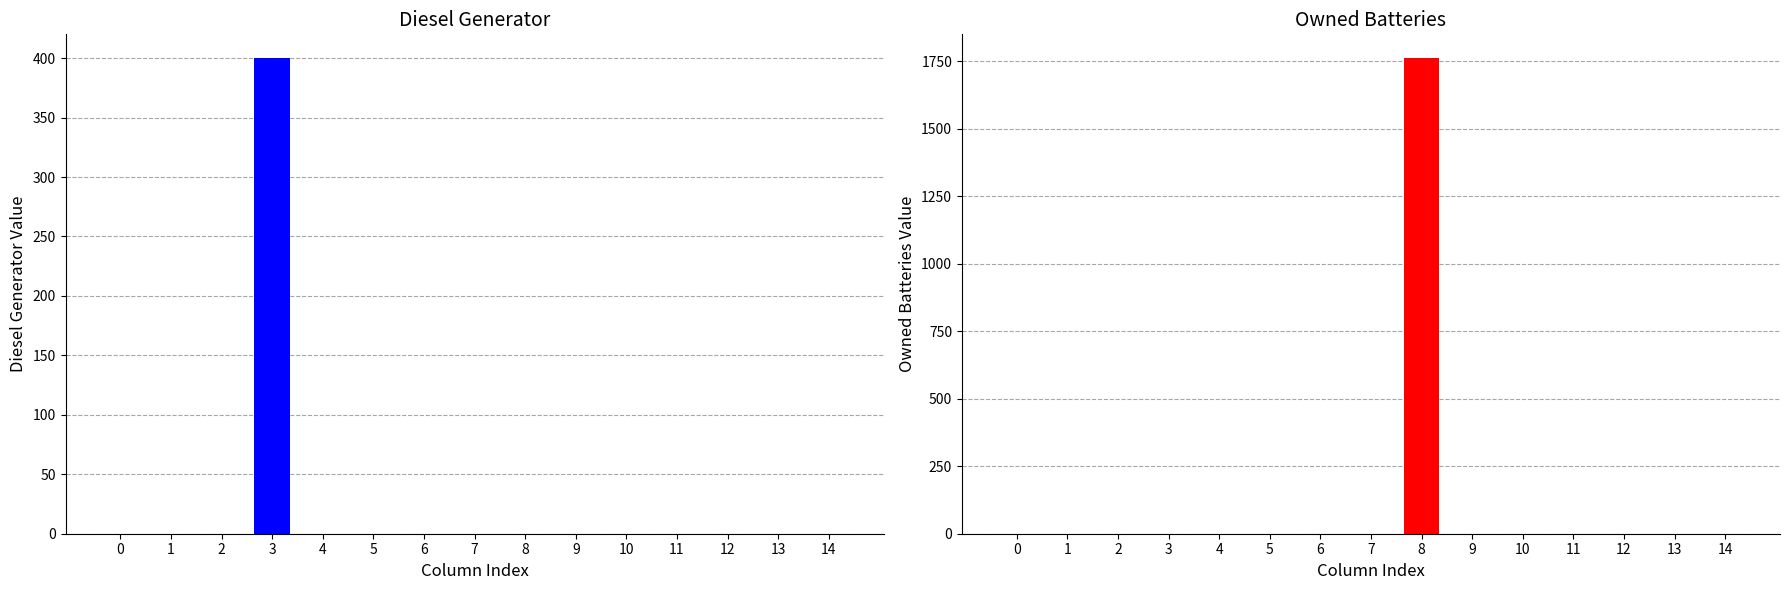

Reading left to right, extract all data points from this chart.

Diesel Generator: 0	0	0	400	0	0	0	0	0	0	0	0	0	0	0
Owned Batteries: 0	0	0	0	0	0	0	0	1762	0	0	0	0	0	0